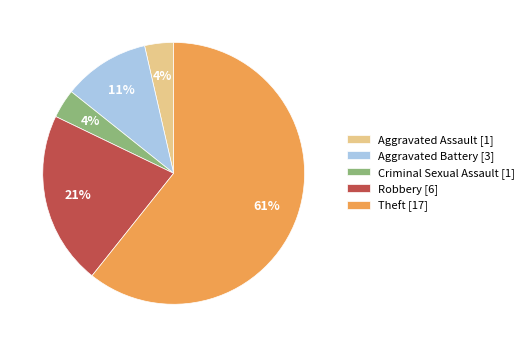

How many slices are in this pie chart?

5